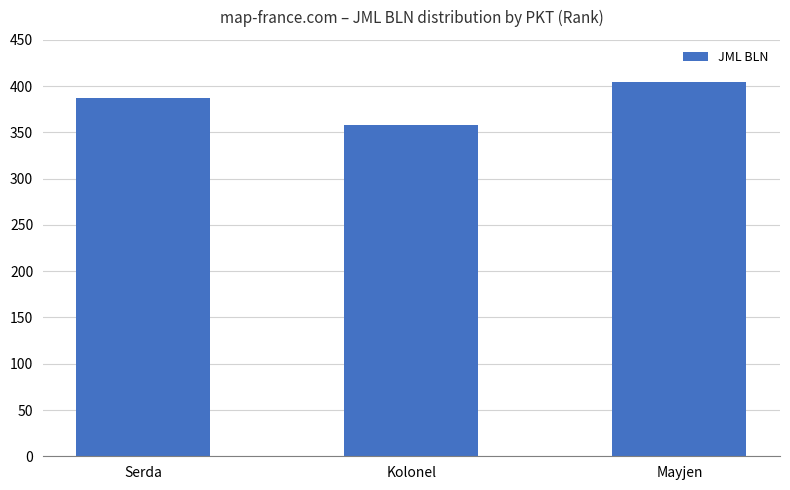

How many bars are there in total?

3